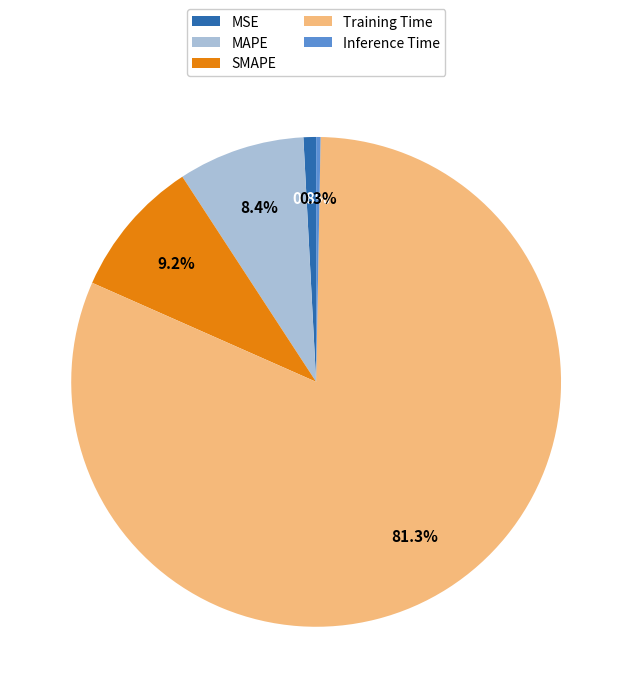

Is MSE the majority of the pie?

No